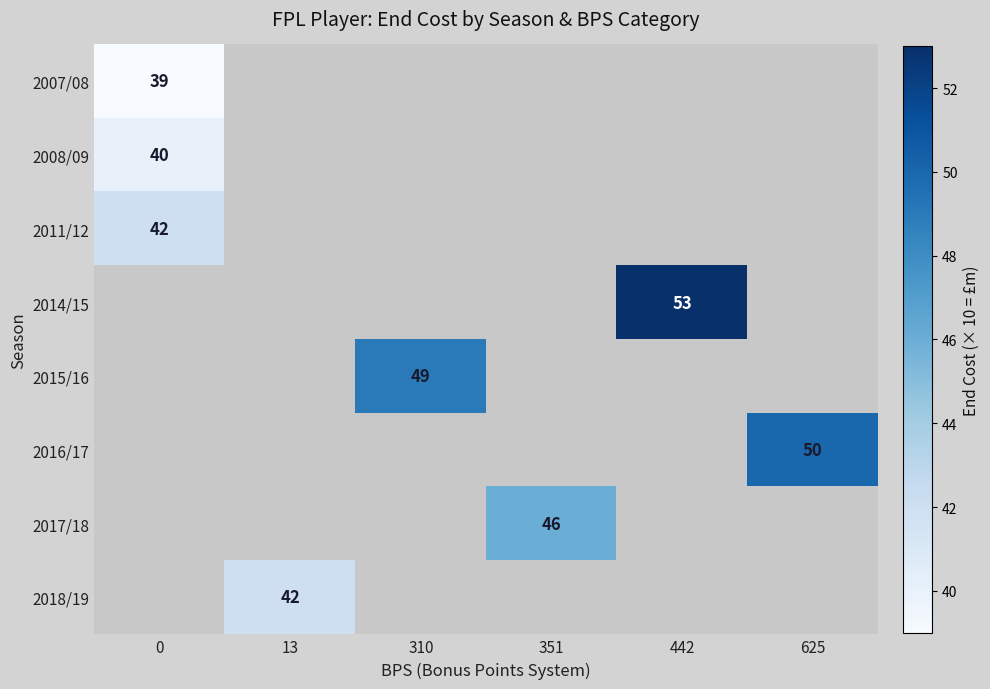

True or false: 2015/16 has a value of 33 at 310.

False